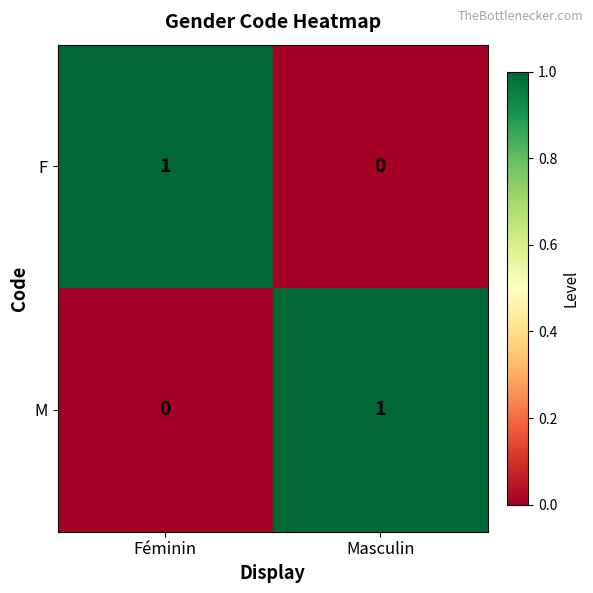

At which label is F closest to 0?

Masculin